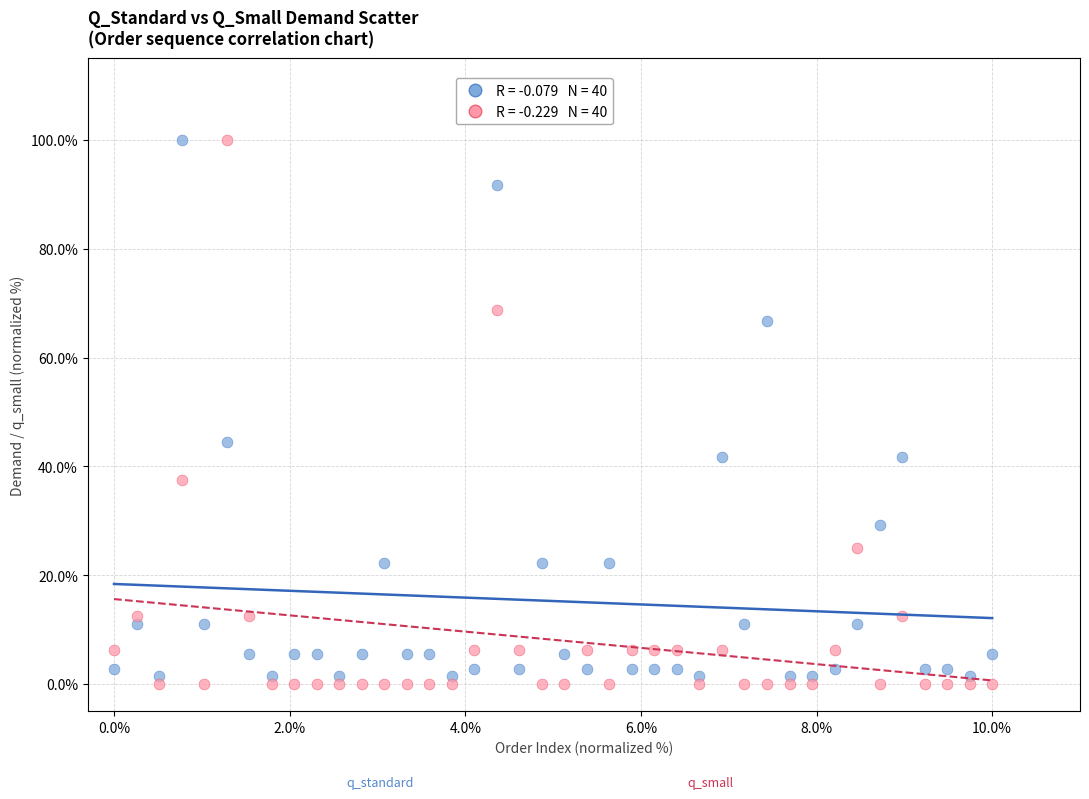

Across all series, what Y value is closest to 50?

44.4